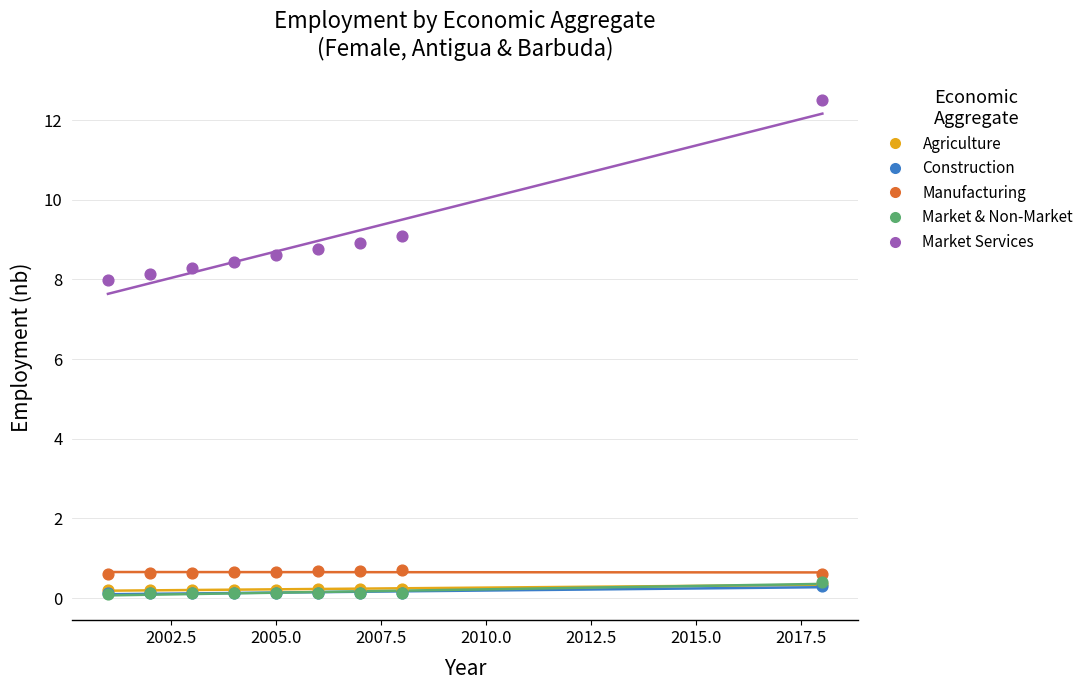

Which series has the widest spread of Y values?

Market Services